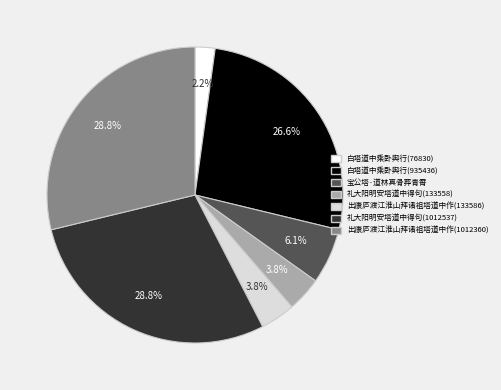

Is the sum of 礼大阳明安塔道中得句(1012537) and 出康庐渡江淮山拜诸祖塔道中作(1012360) greater than half?

Yes